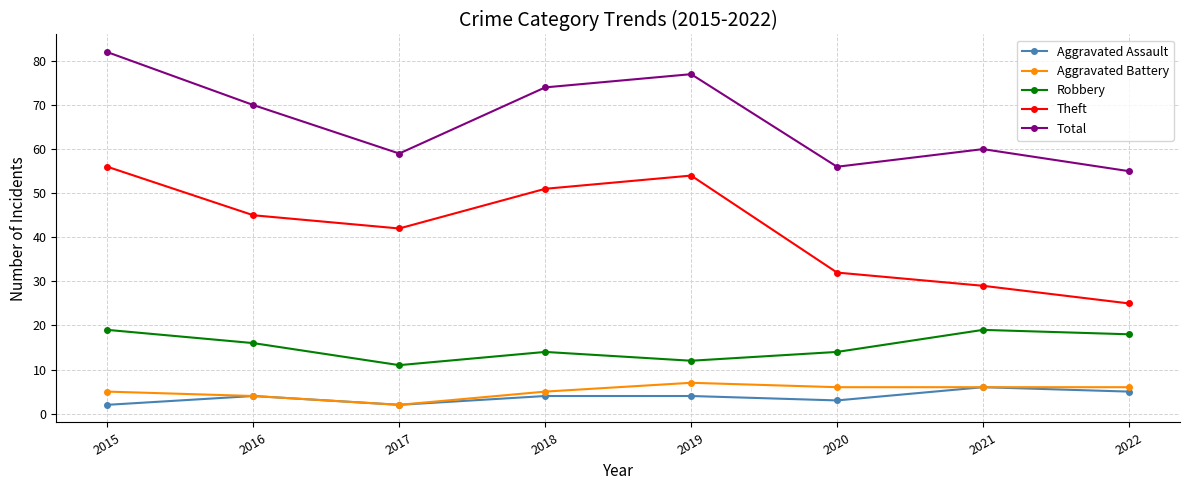

What is the average value of the Theft series?

42